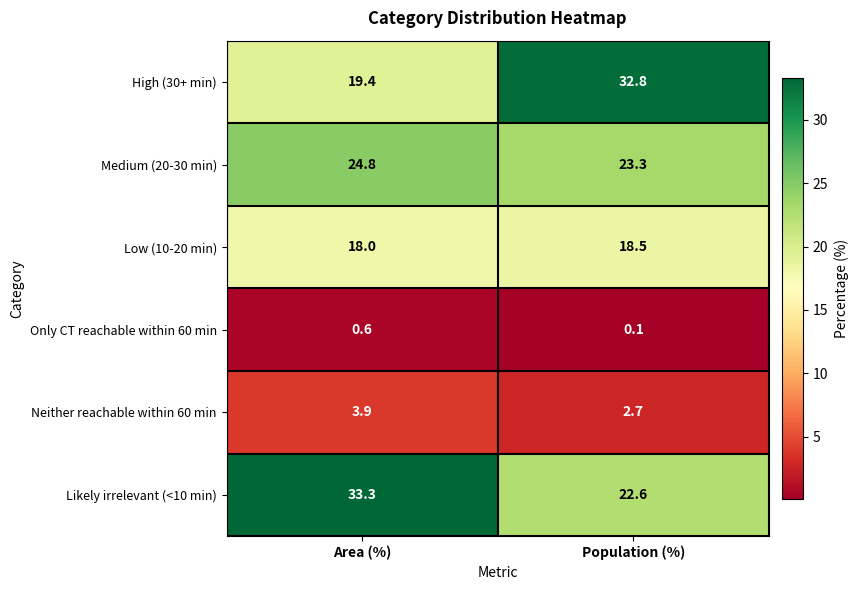

What is the smallest value displayed?

0.1